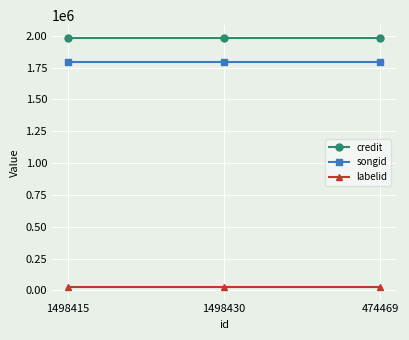

What is the label of the 3rd point from the right?

1498415